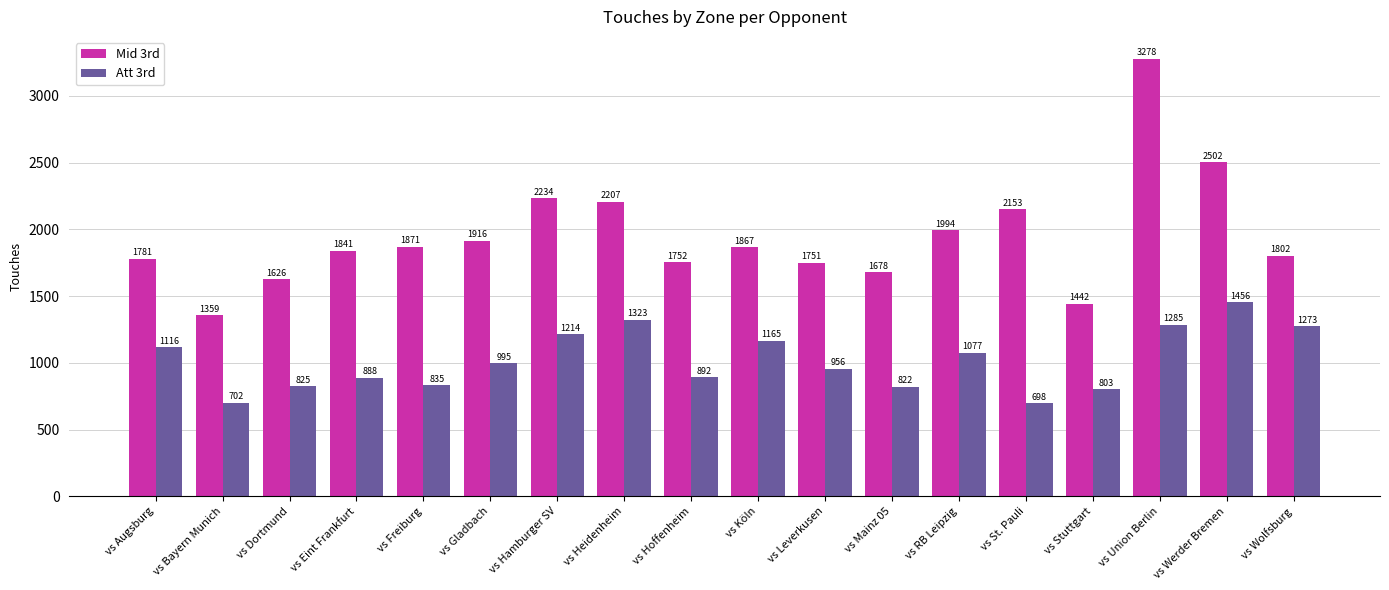

What is the greatest value displayed?

3278